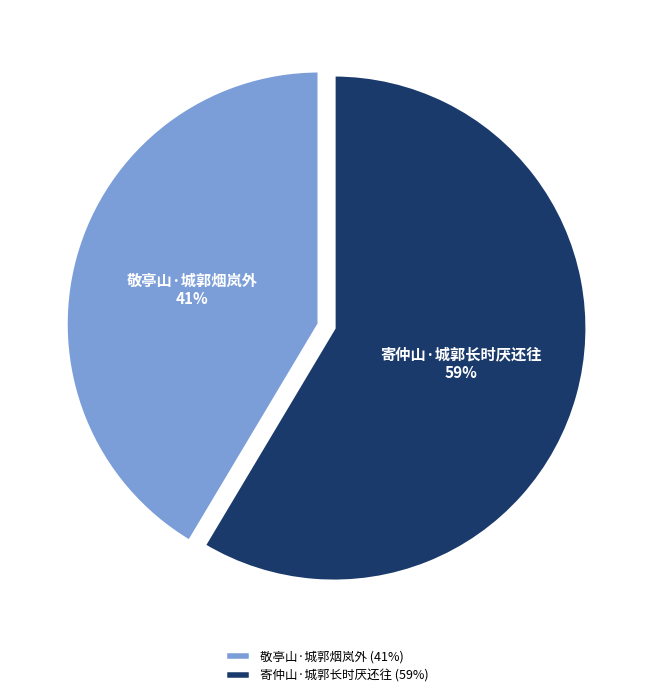

What percentage is the 寄仲山·城郭长时厌还往 slice, to the nearest percent?

59%